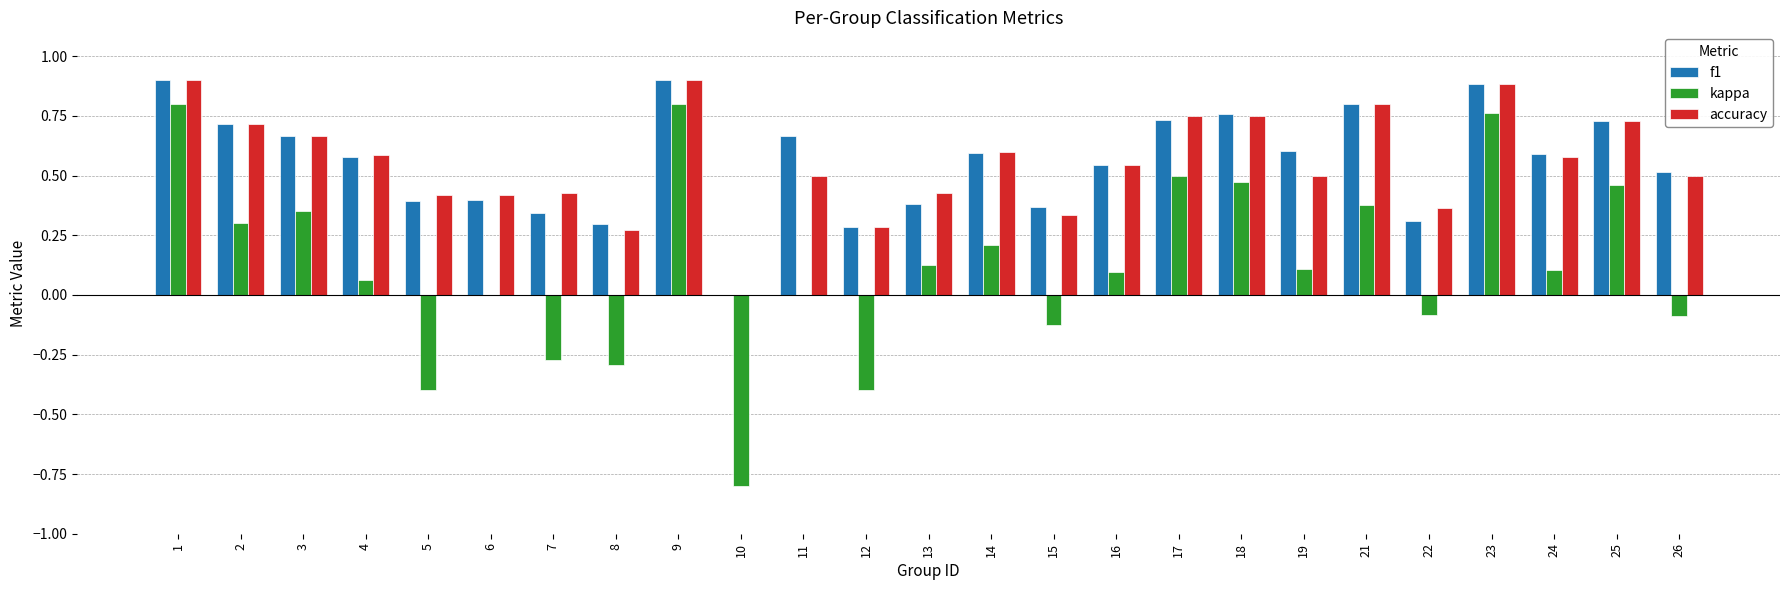

What is the sum of the f1 values at 22 and 11?

1.0